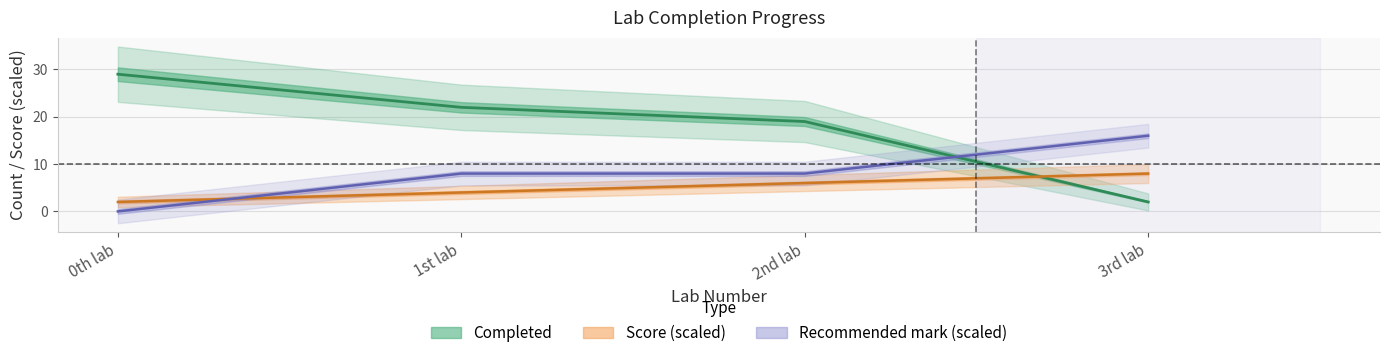

At which category is the sum across all series the highest?

1st lab